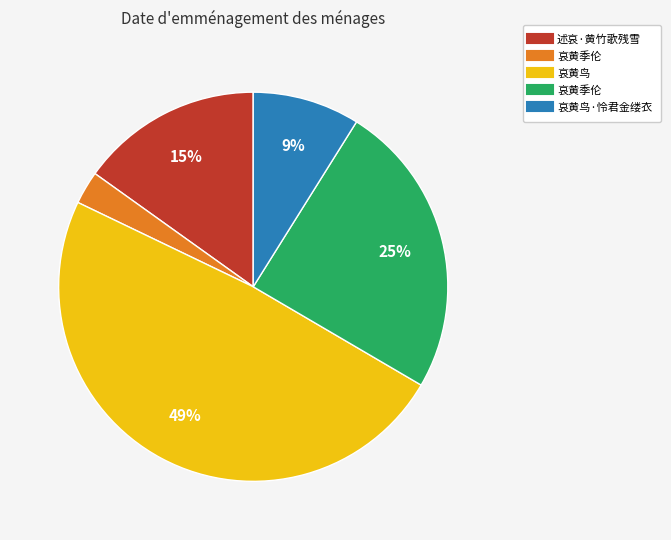

To the nearest percent, what is the average slice percentage?

20%